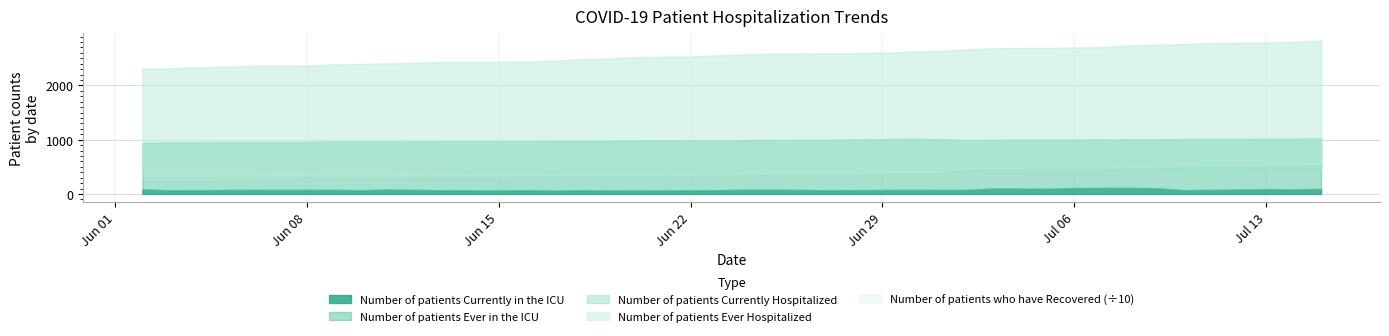

What is the difference between the highest and lowest values at 16?

3452